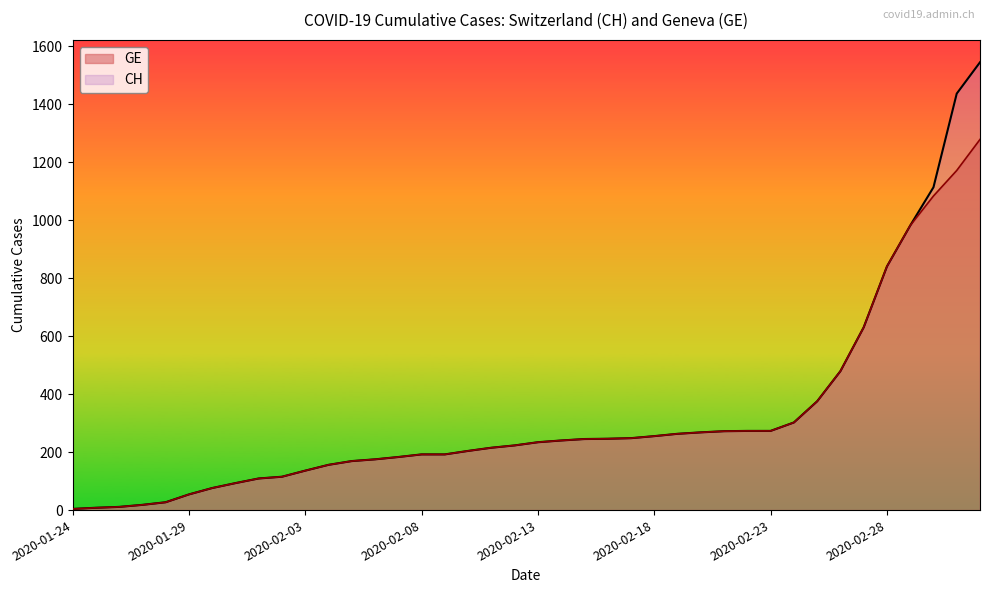

At 2020-01-28, list the series in order from largest to smallest.

CH, GE